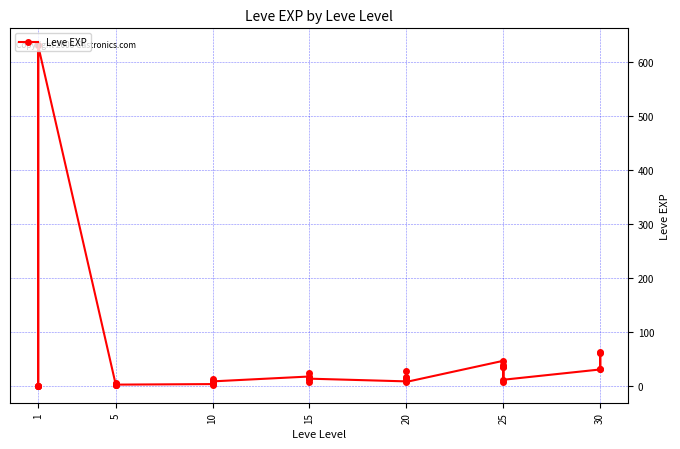

Count the number of values greater than 12.

19